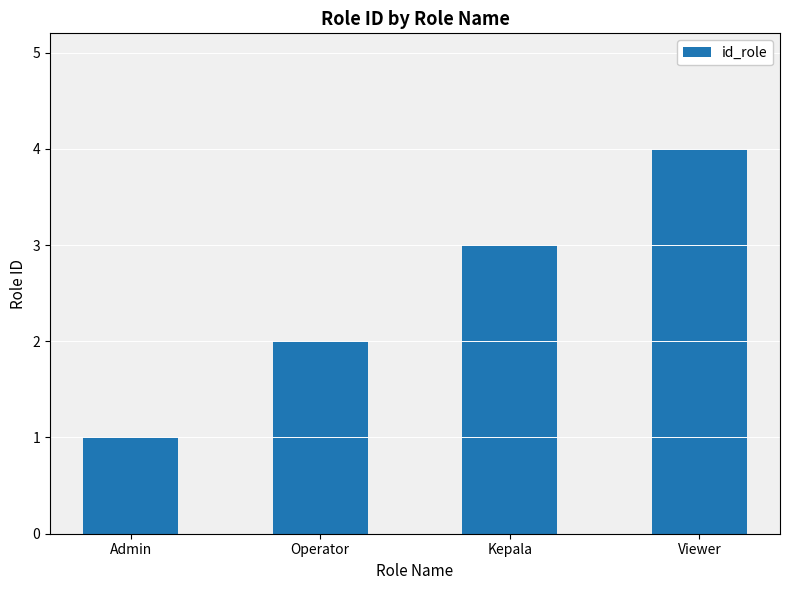

Which label corresponds to the smallest value in the chart?

Admin